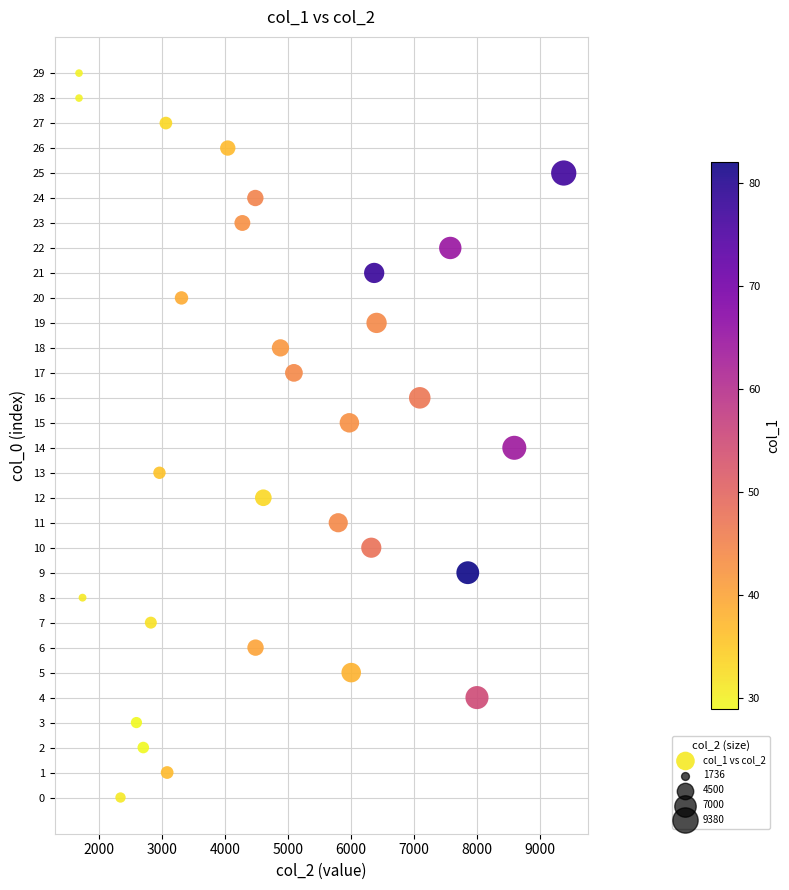

What is the range of Y values (max minus min)?

29